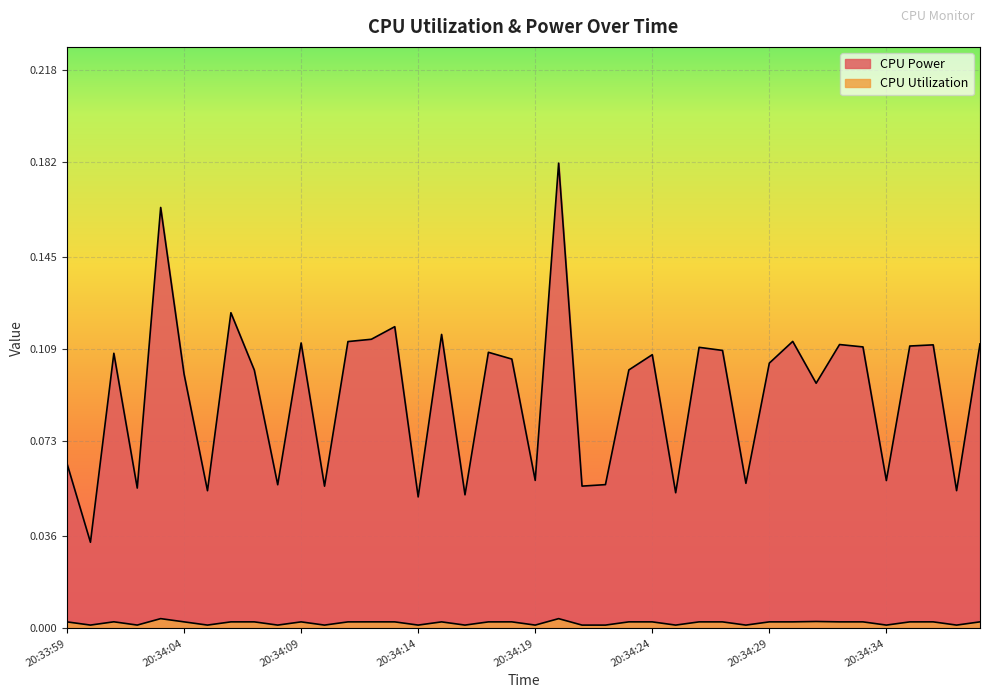

Rank the series by their maximum value, from lowest to highest.

CPU Utilization, CPU Power